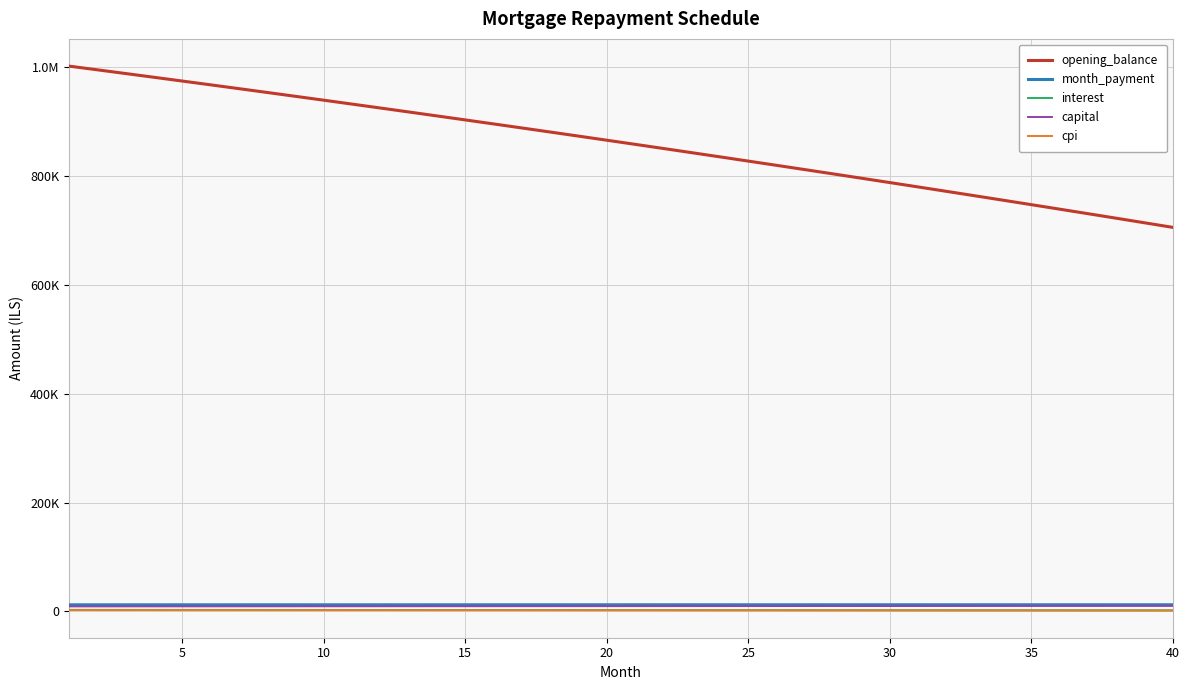

Is this an area chart (filled region under the line)?

No